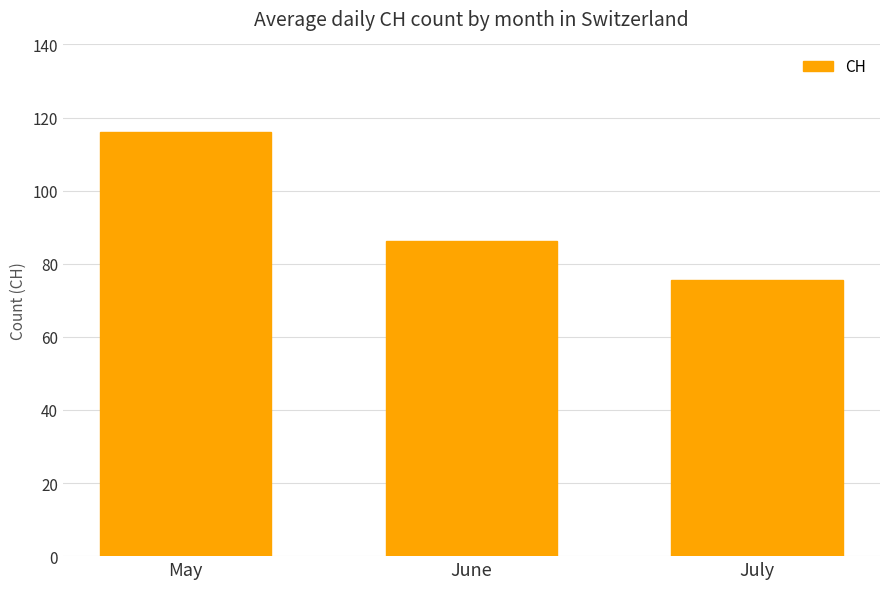

The chart shows a value of 22.5 at June. True or false?

False